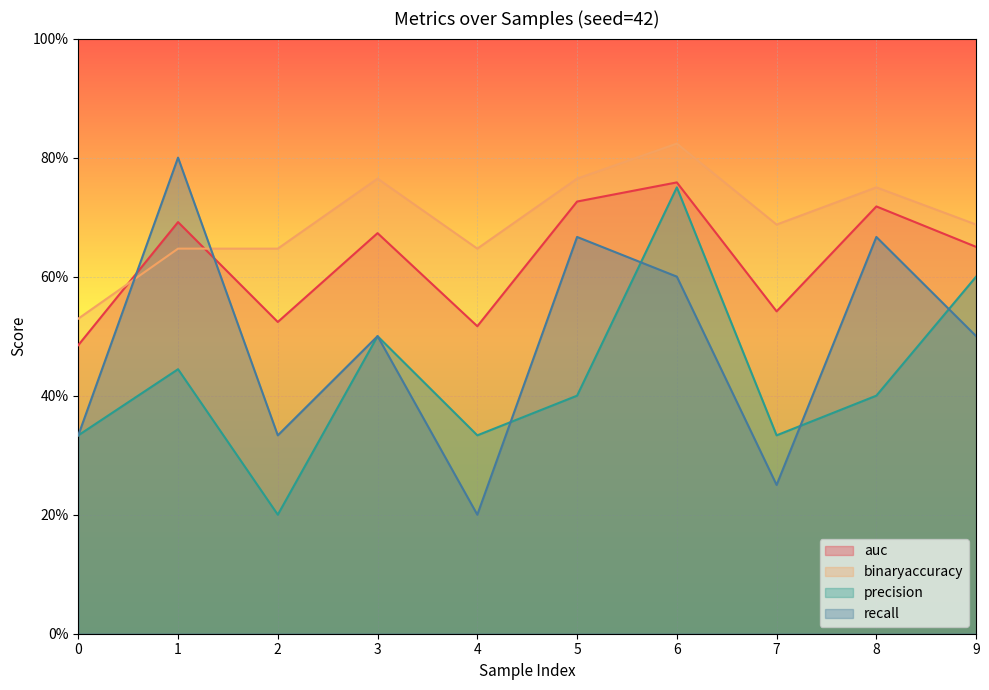

What are all the series names shown in the legend?

auc, binaryaccuracy, precision, recall